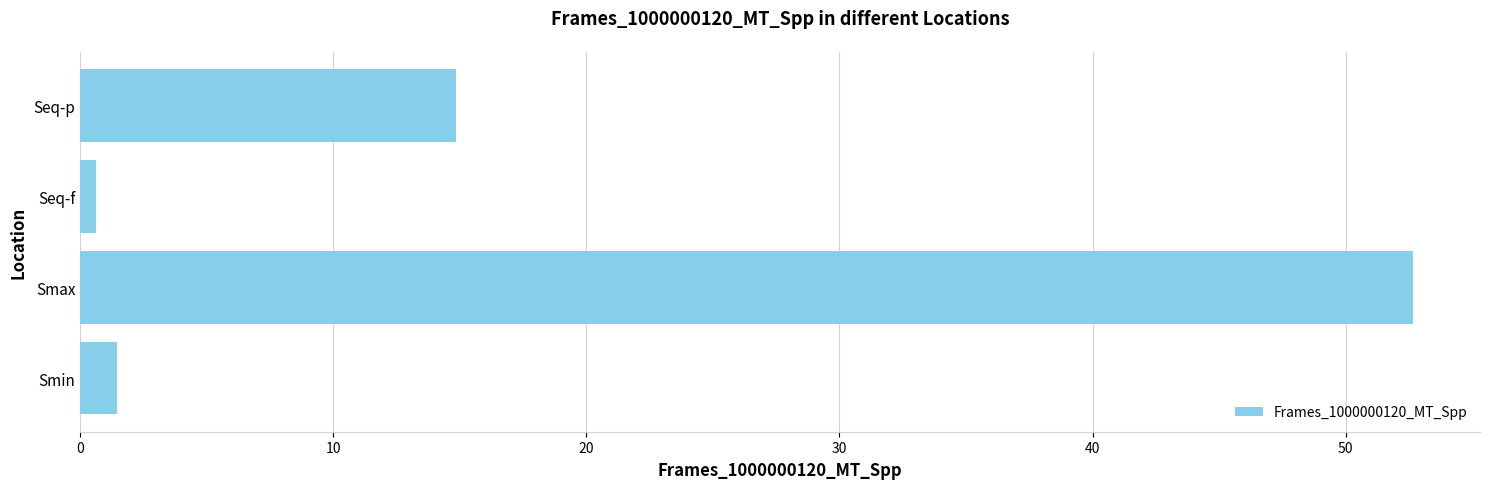

List the labels in order of value, largest first.

Smax, Seq-p, Smin, Seq-f